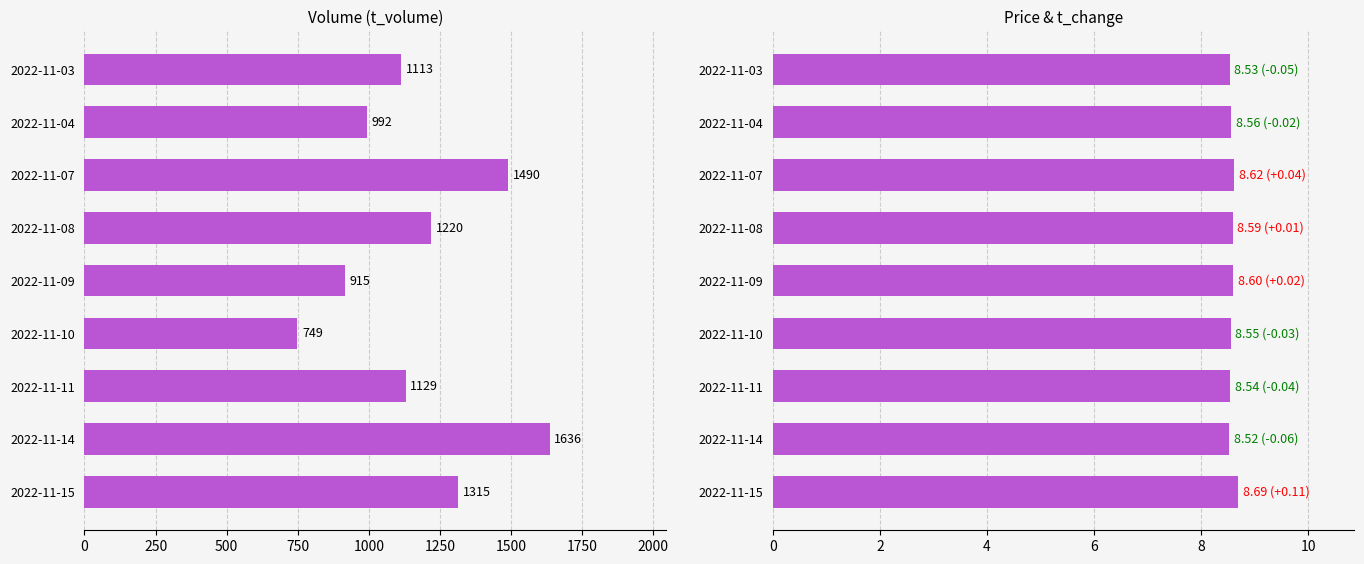

Which label corresponds to the largest value in the chart?

250